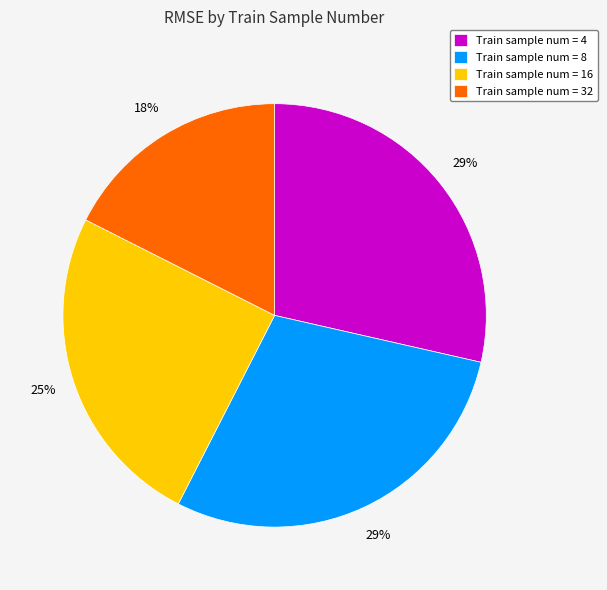

To the nearest percent, what is the difference between the largest and smallest slice percentages?

11%